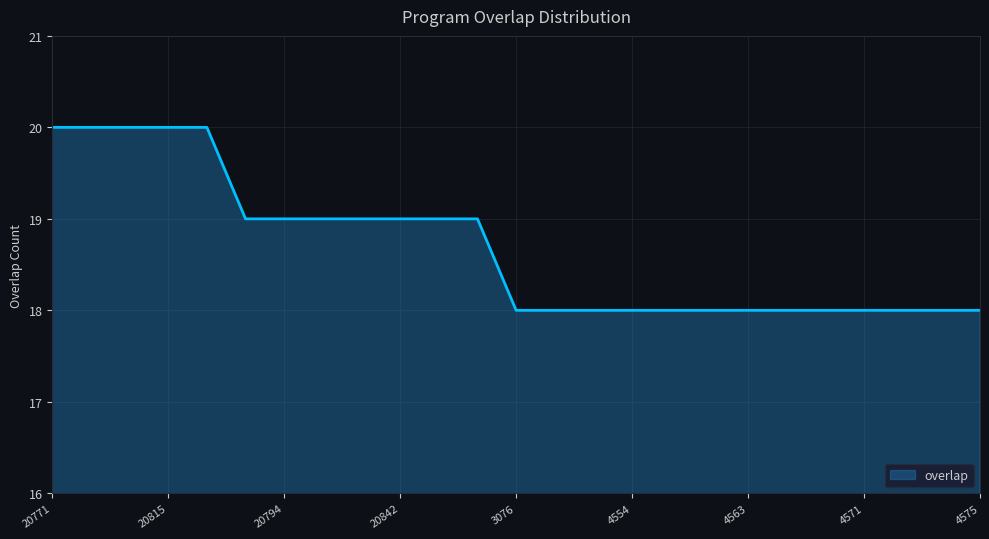

What is the minimum value shown in the chart?

18